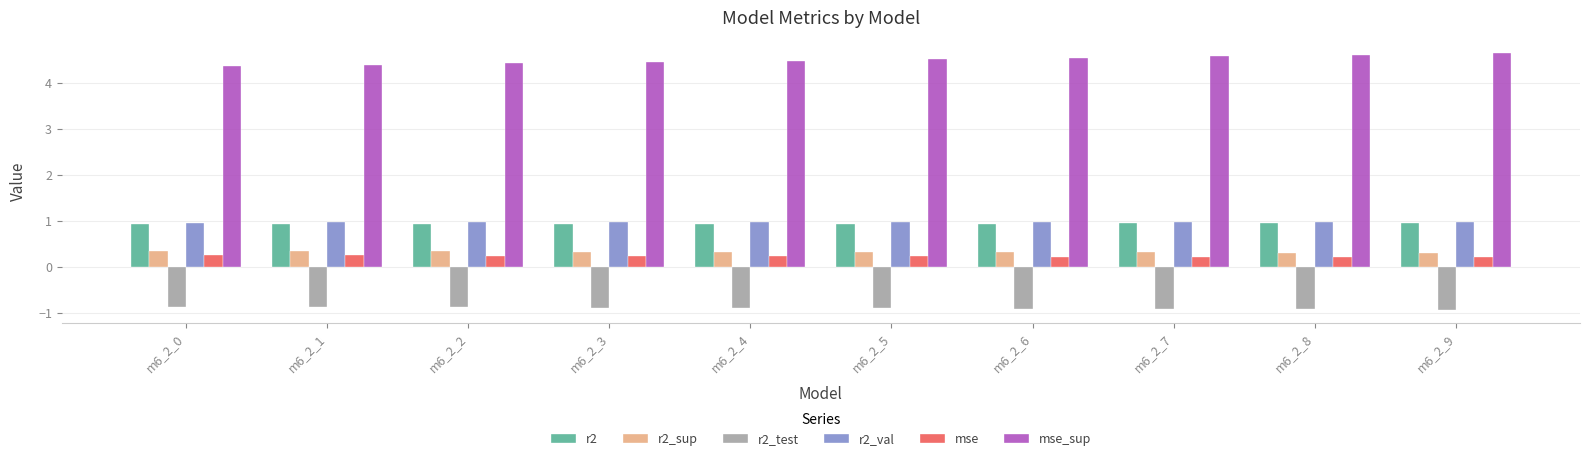

True or false: mse_sup has a value of 1.3 at m6_2_0.

False